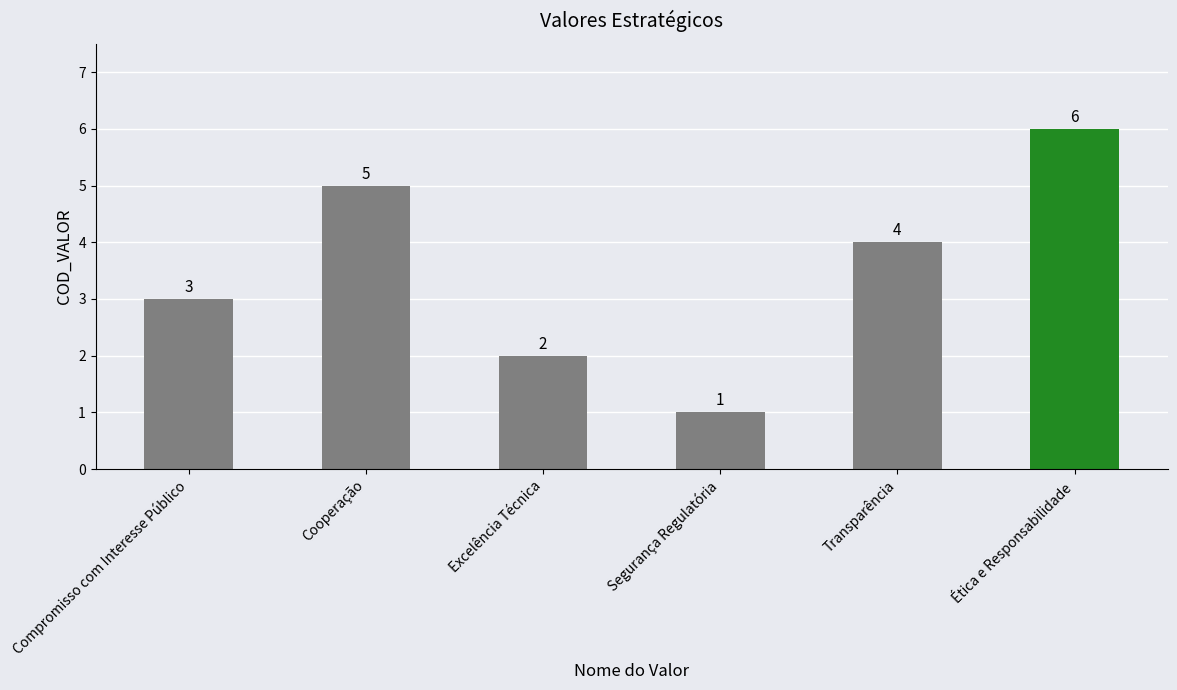

What is the sum of the values at Ética e Responsabilidade and Cooperação?

11